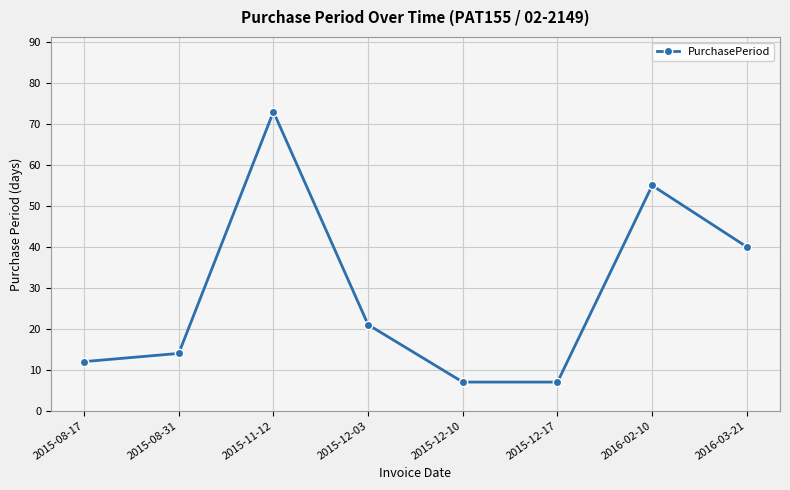

Reading left to right, what are all the values shown in this chart?

12	14	73	21	7	7	55	40